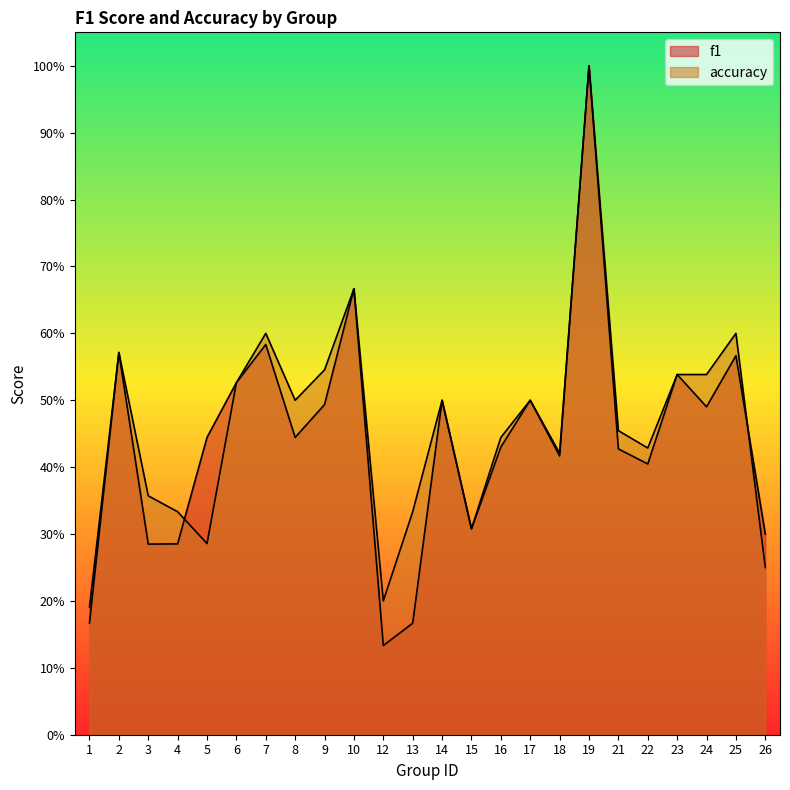

What is the value of the f1 point at the 12th from the left?

0.2